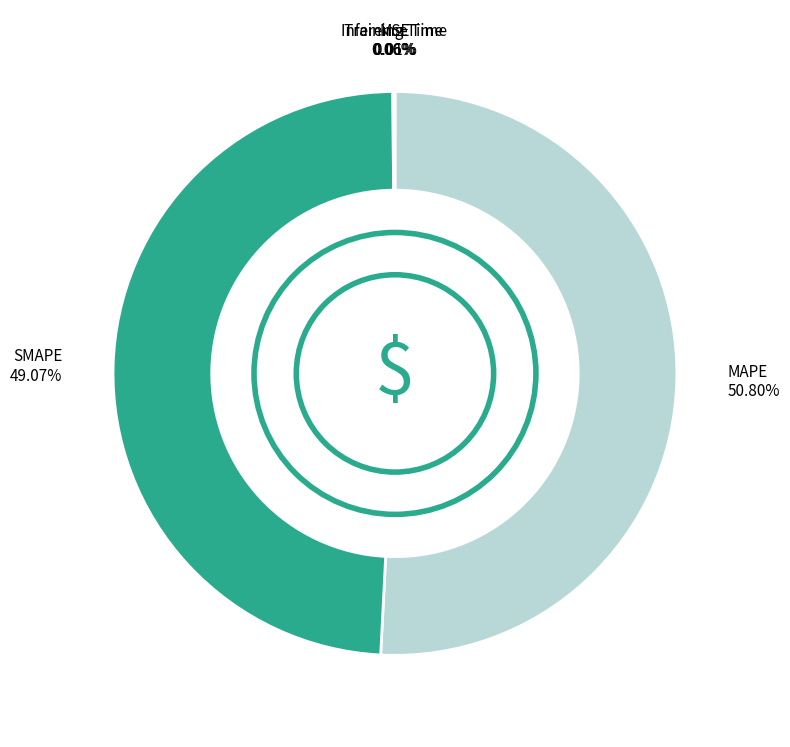

Which slice is the largest?

MAPE